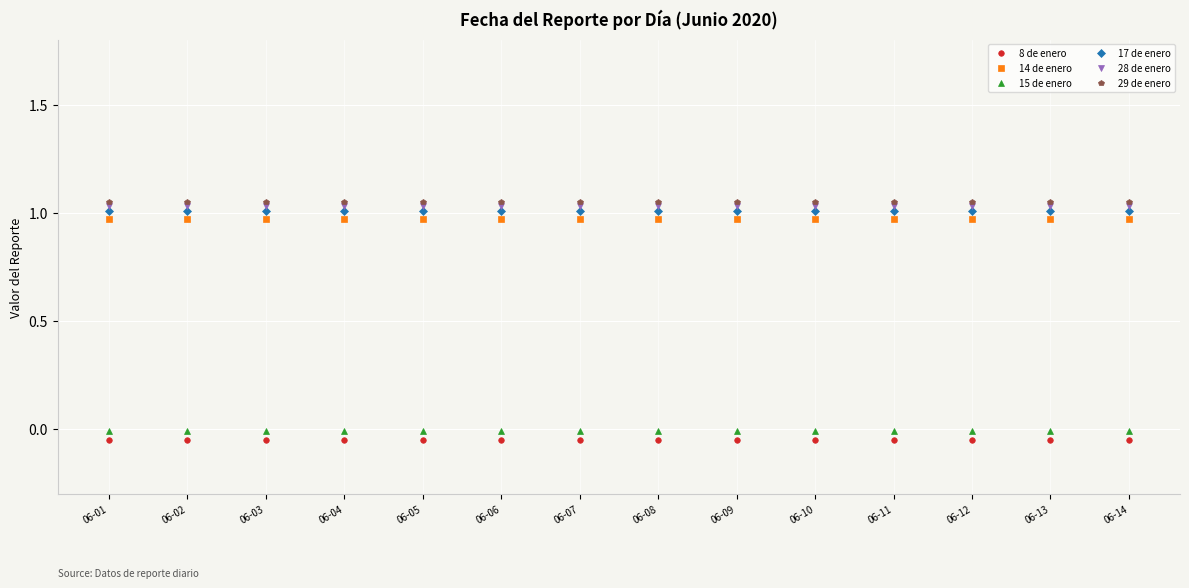

Reading left to right, list all the values displayed in this chart.

8 de enero: 06-01=-0.1	06-02=-0.1	06-03=-0.1	06-04=-0.1	06-05=-0.1	06-06=-0.1	06-07=-0.1	06-08=-0.1	06-09=-0.1	06-10=-0.1	06-11=-0.1	06-12=-0.1	06-13=-0.1	06-14=-0.1
14 de enero: 06-01=1.0	06-02=1.0	06-03=1.0	06-04=1.0	06-05=1.0	06-06=1.0	06-07=1.0	06-08=1.0	06-09=1.0	06-10=1.0	06-11=1.0	06-12=1.0	06-13=1.0	06-14=1.0
15 de enero: 06-01=-0.0	06-02=-0.0	06-03=-0.0	06-04=-0.0	06-05=-0.0	06-06=-0.0	06-07=-0.0	06-08=-0.0	06-09=-0.0	06-10=-0.0	06-11=-0.0	06-12=-0.0	06-13=-0.0	06-14=-0.0
17 de enero: 06-01=1.0	06-02=1.0	06-03=1.0	06-04=1.0	06-05=1.0	06-06=1.0	06-07=1.0	06-08=1.0	06-09=1.0	06-10=1.0	06-11=1.0	06-12=1.0	06-13=1.0	06-14=1.0
28 de enero: 06-01=1.0	06-02=1.0	06-03=1.0	06-04=1.0	06-05=1.0	06-06=1.0	06-07=1.0	06-08=1.0	06-09=1.0	06-10=1.0	06-11=1.0	06-12=1.0	06-13=1.0	06-14=1.0
29 de enero: 06-01=1.1	06-02=1.1	06-03=1.1	06-04=1.1	06-05=1.1	06-06=1.1	06-07=1.1	06-08=1.1	06-09=1.1	06-10=1.1	06-11=1.1	06-12=1.1	06-13=1.1	06-14=1.1